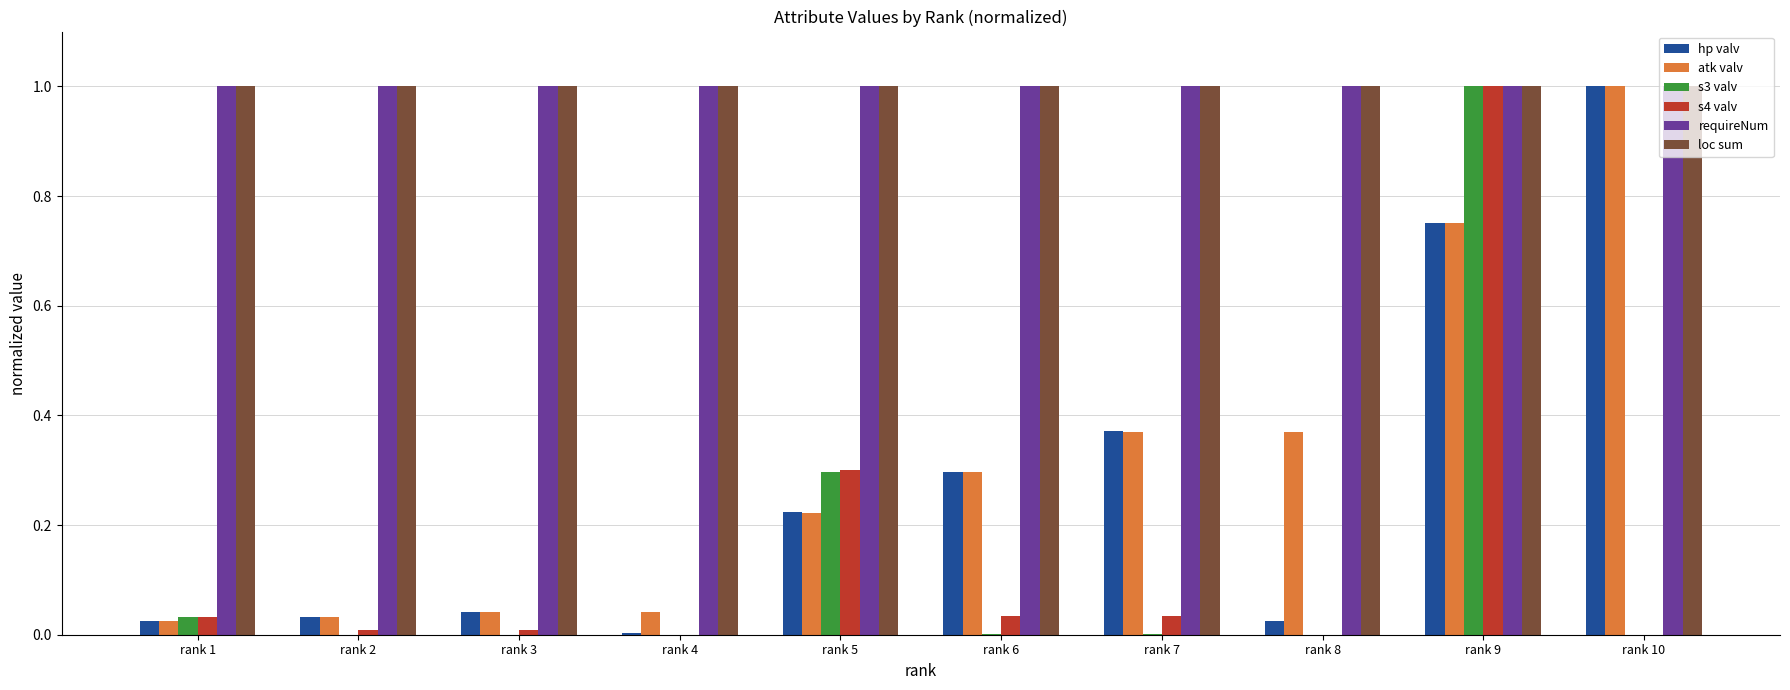

At which category is the sum across all series the highest?

rank 9